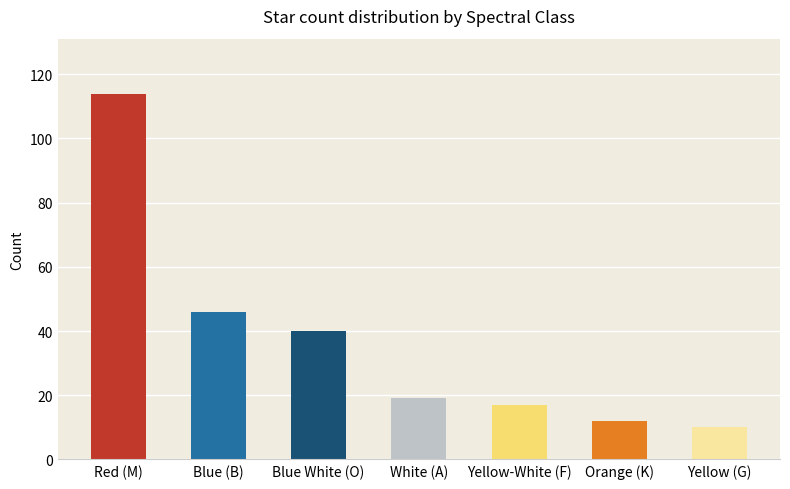

What is the value of the 3rd bar from the left?

40